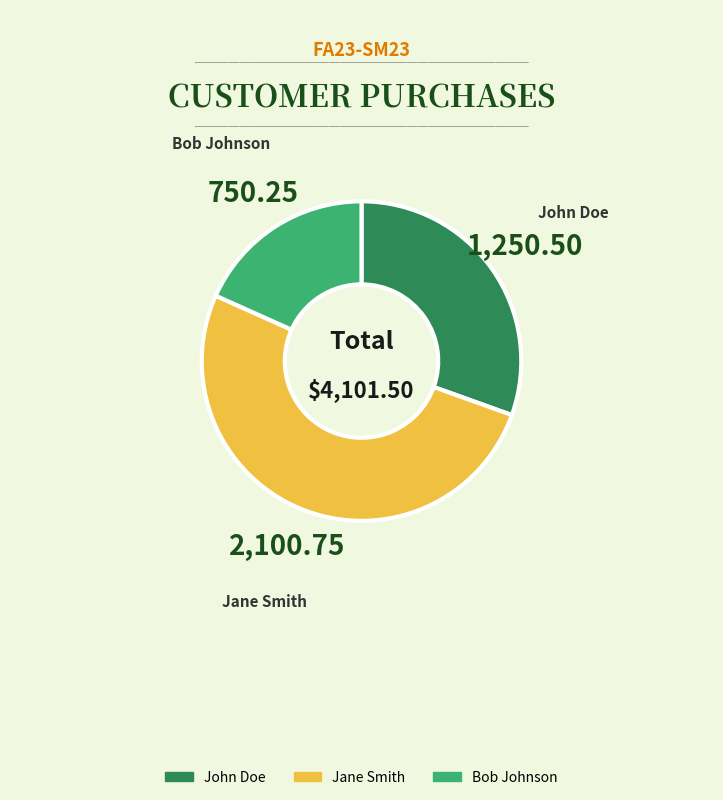

Rank the categories by value from highest to lowest.

Jane Smith, John Doe, Bob Johnson